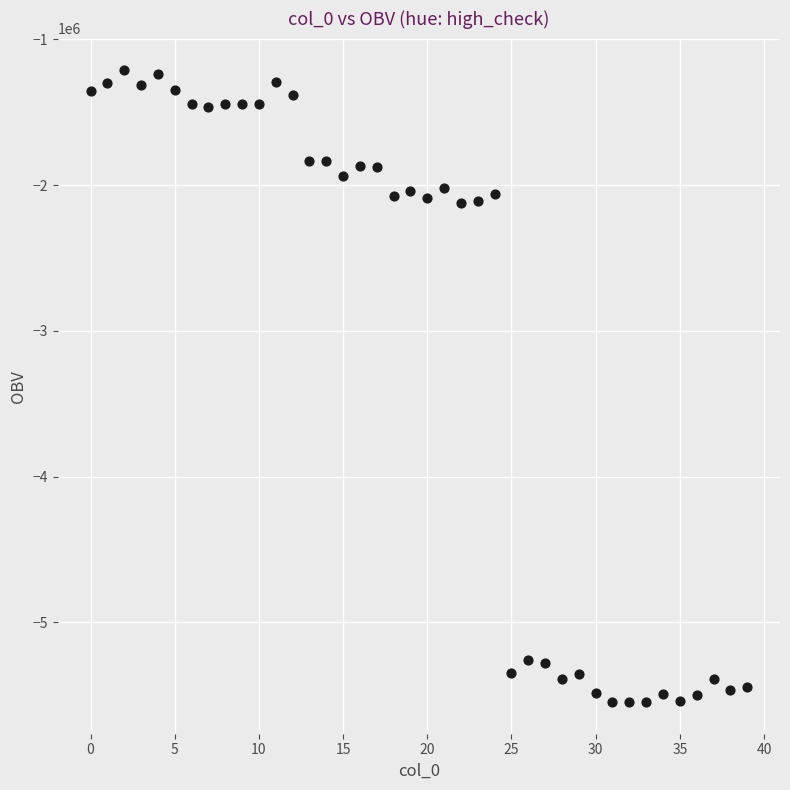

What is the range of Y values (max minus min)?

4335244.4